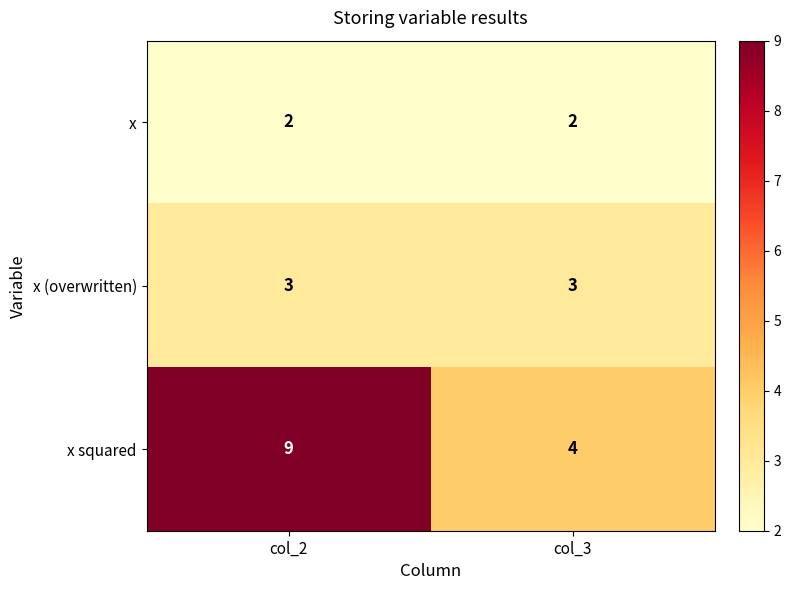

List the series in order of their overall mean, highest first.

x squared, x (overwritten), x